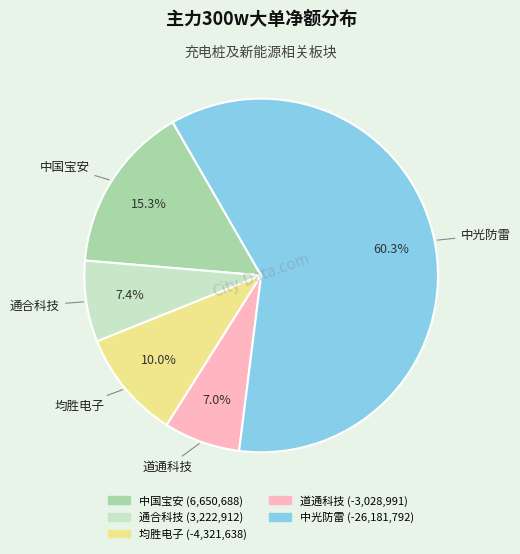

Which slice represents more than half of the pie?

中光防雷